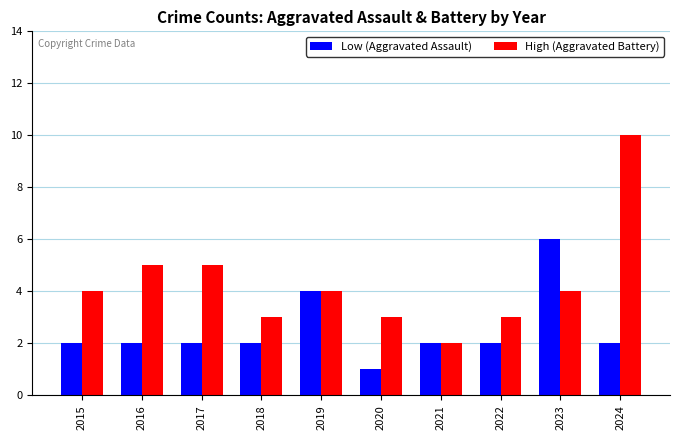

At which category is the sum across all series the highest?

2024